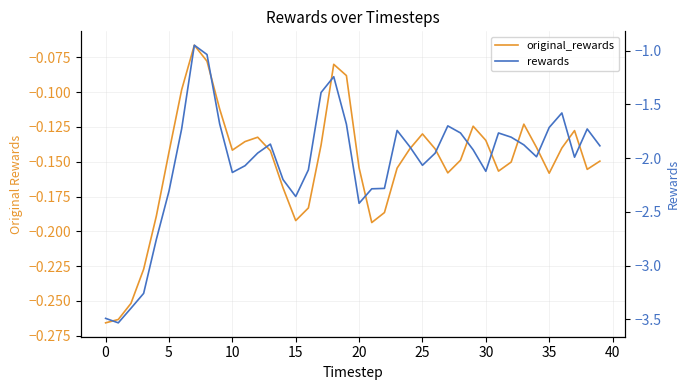

What is the smallest value displayed?

-3.5